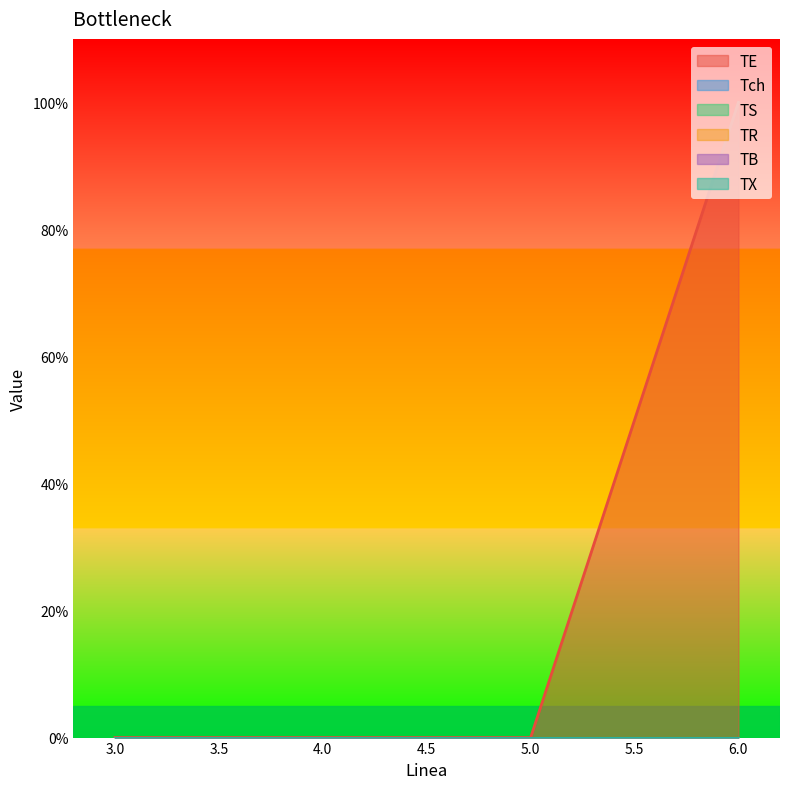

At which label does TE reach its minimum?

3.0